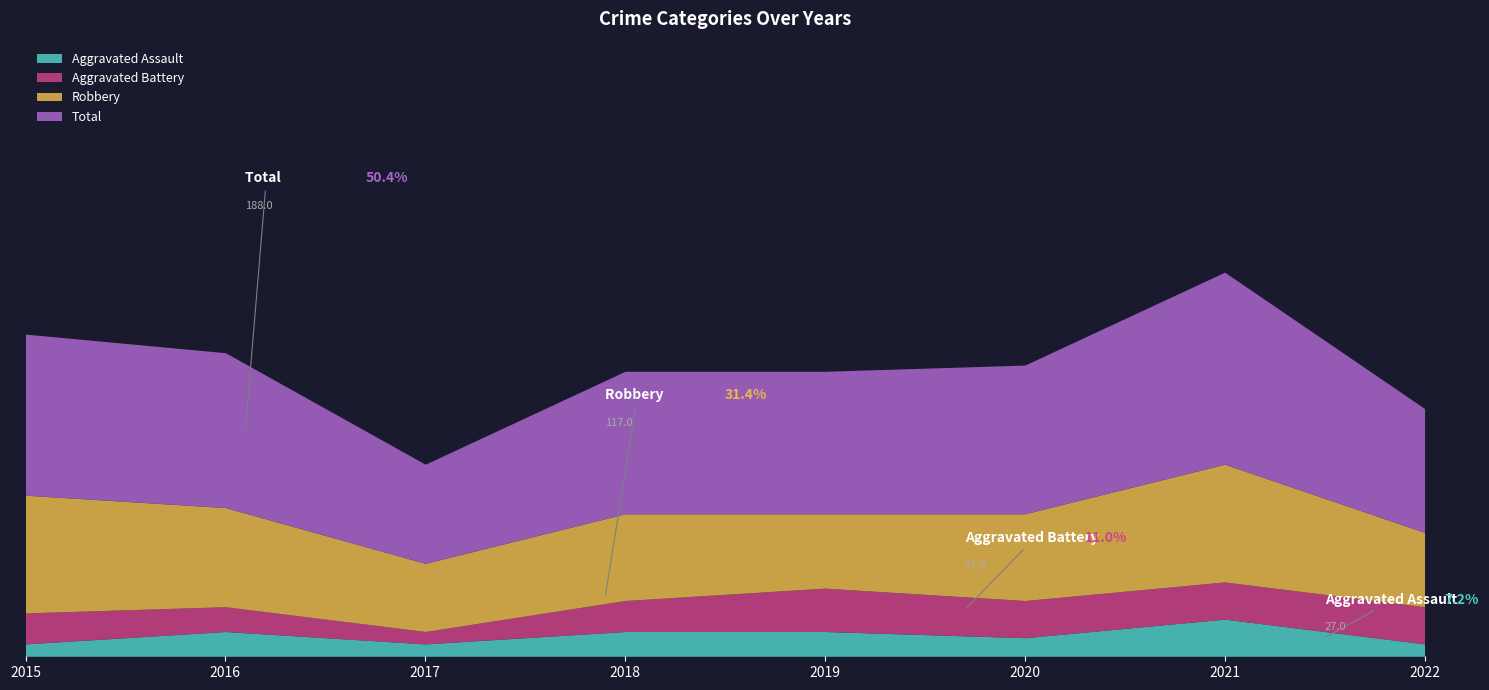

Which series has the widest spread of values?

Total